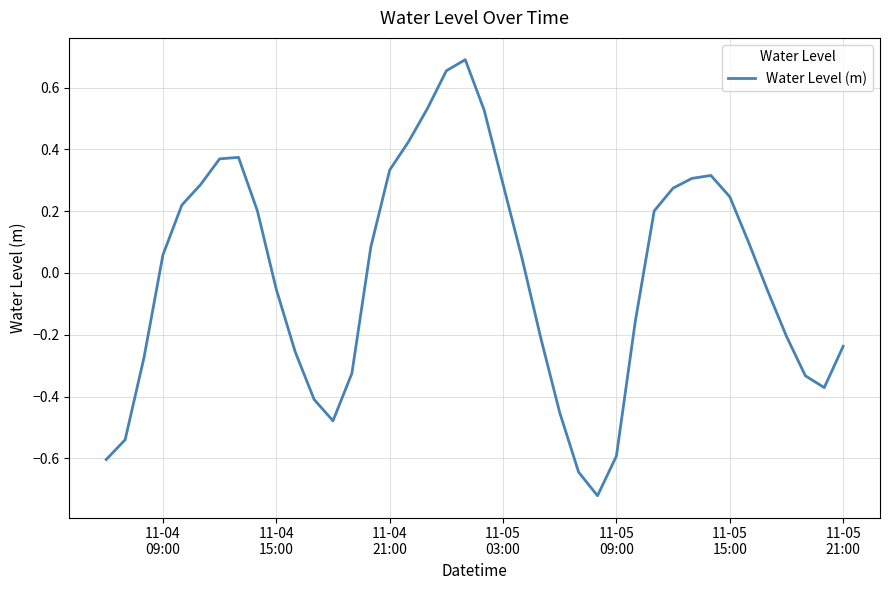

Count the number of values greater than 0.

21